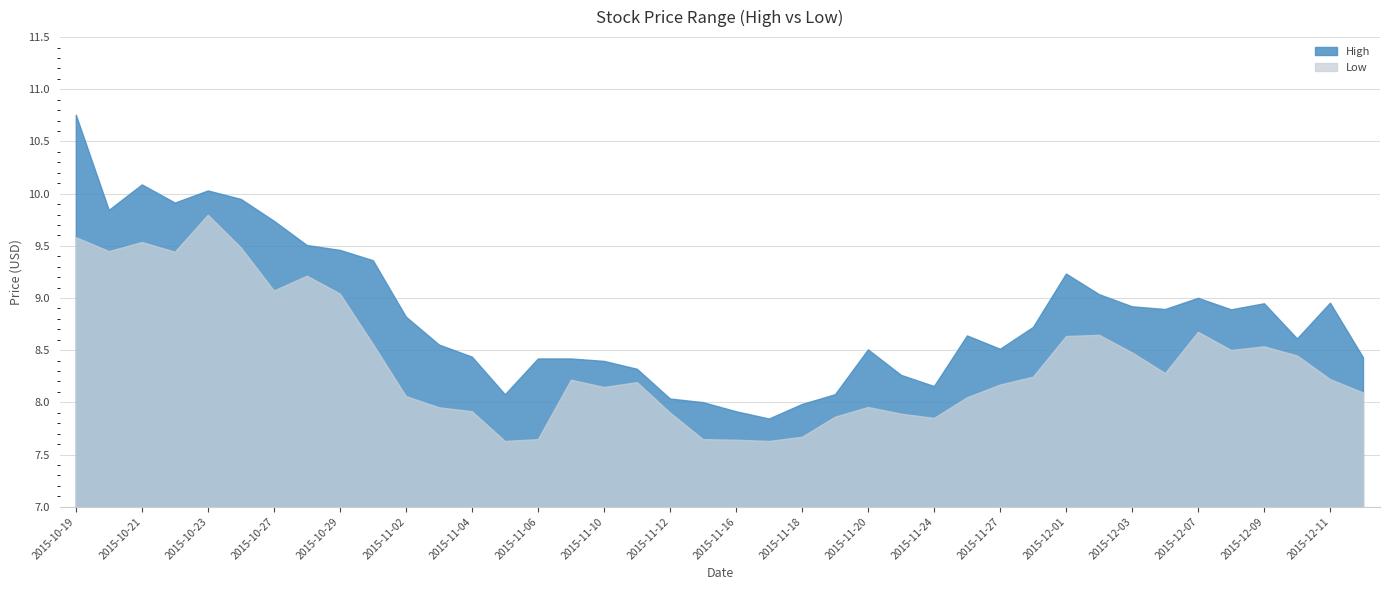

True or false: Low and High cross at least once.

False